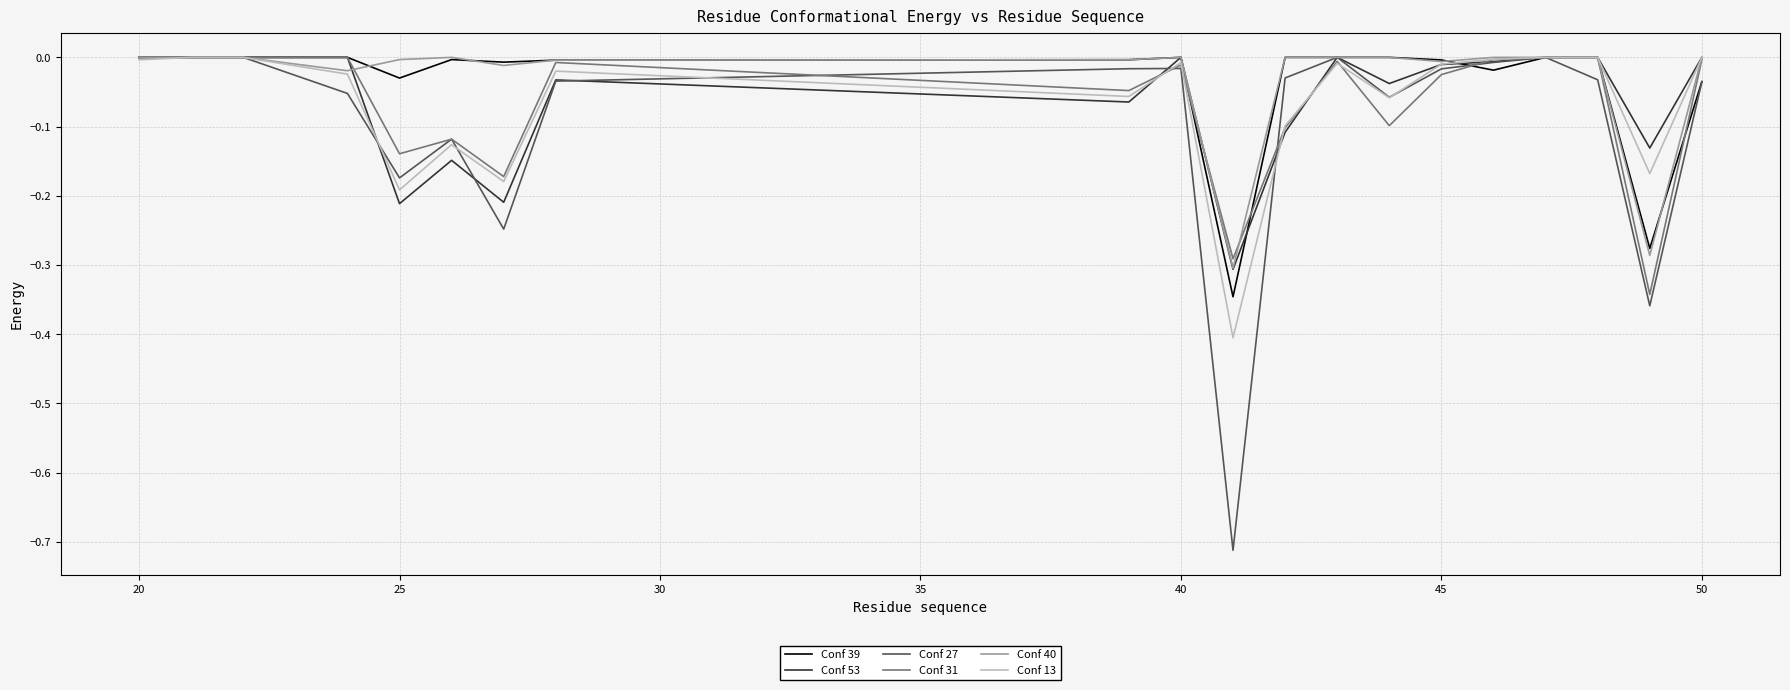

Which series has the widest spread of values?

Conf 27